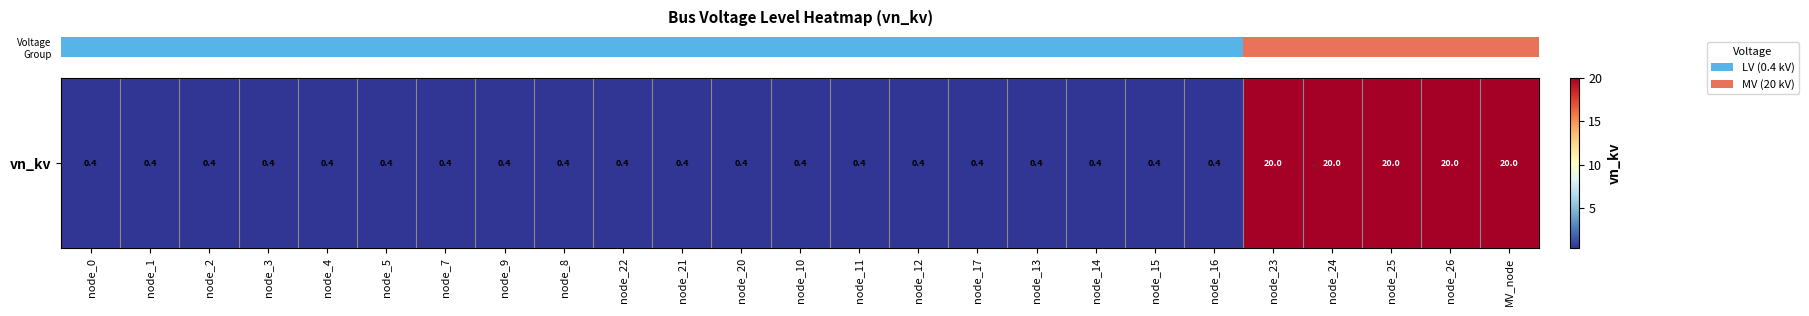

Rank the categories by value from lowest to highest.

node_0, node_1, node_2, node_3, node_4, node_5, node_7, node_9, node_8, node_22, node_21, node_20, node_10, node_11, node_12, node_17, node_13, node_14, node_15, node_16, node_23, node_24, node_25, node_26, MV_node